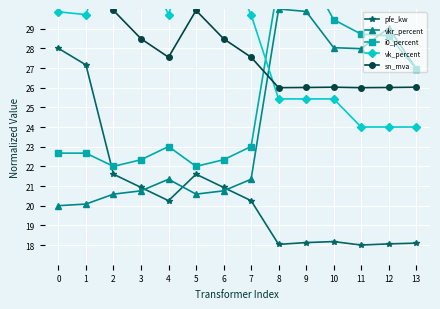

True or false: i0_percent has a value of 31.8 at 5.

False